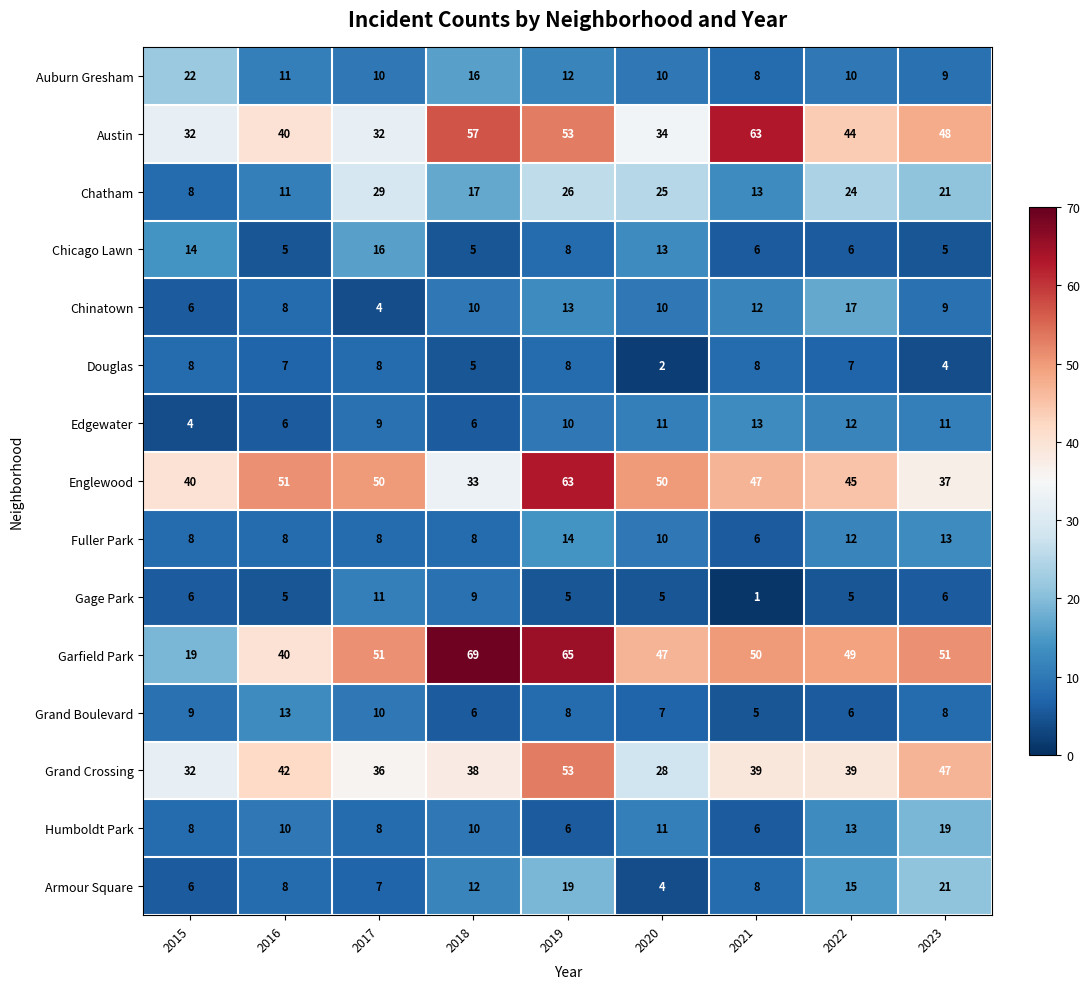

What is the minimum value shown in the chart?

1